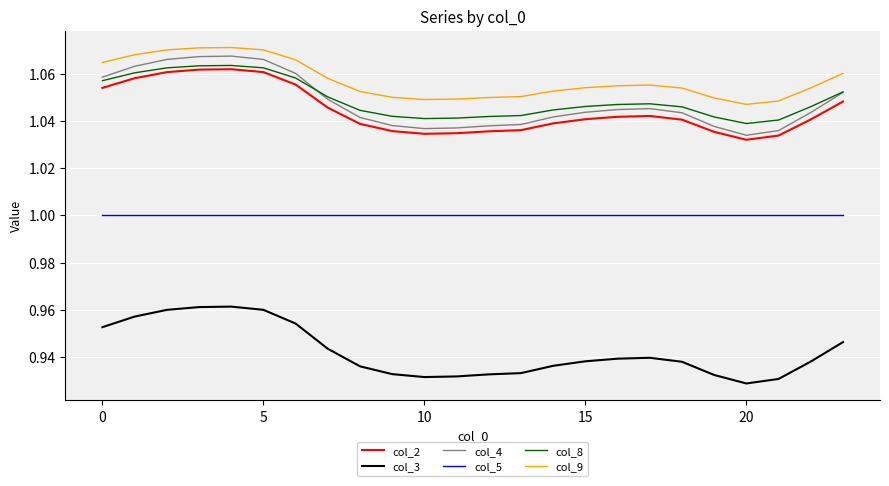

At how many categories does at least one series exceed 1?

24